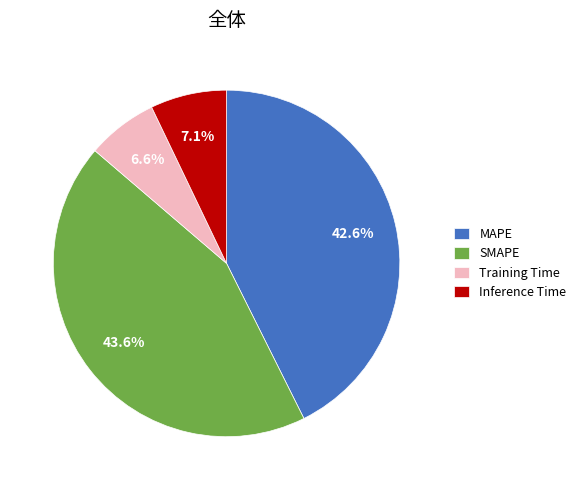

Is there any slice that represents more than half of the pie?

No